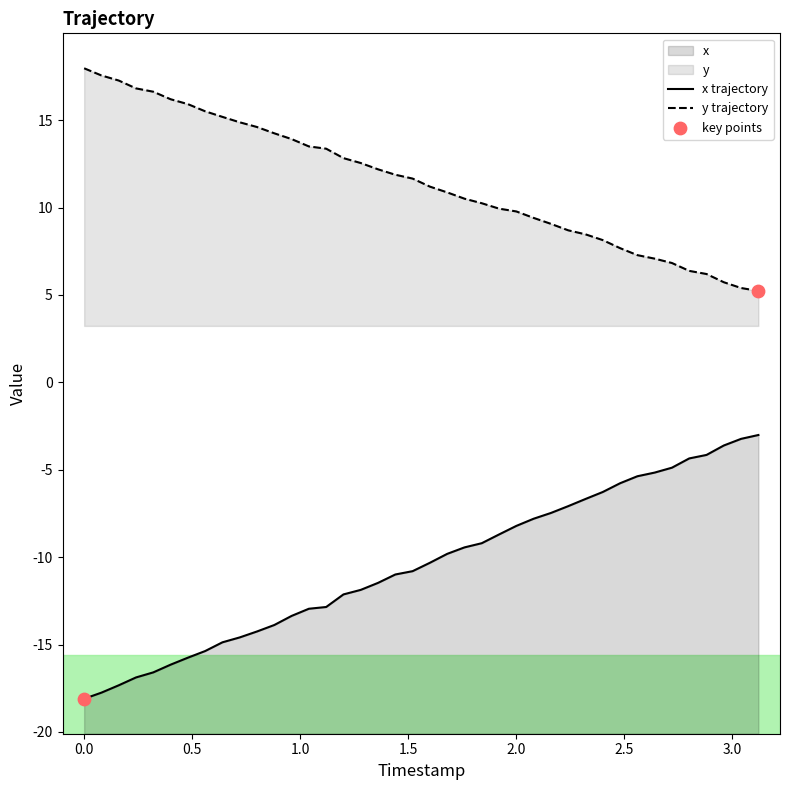

Which series has the largest Y range (max minus min)?

x